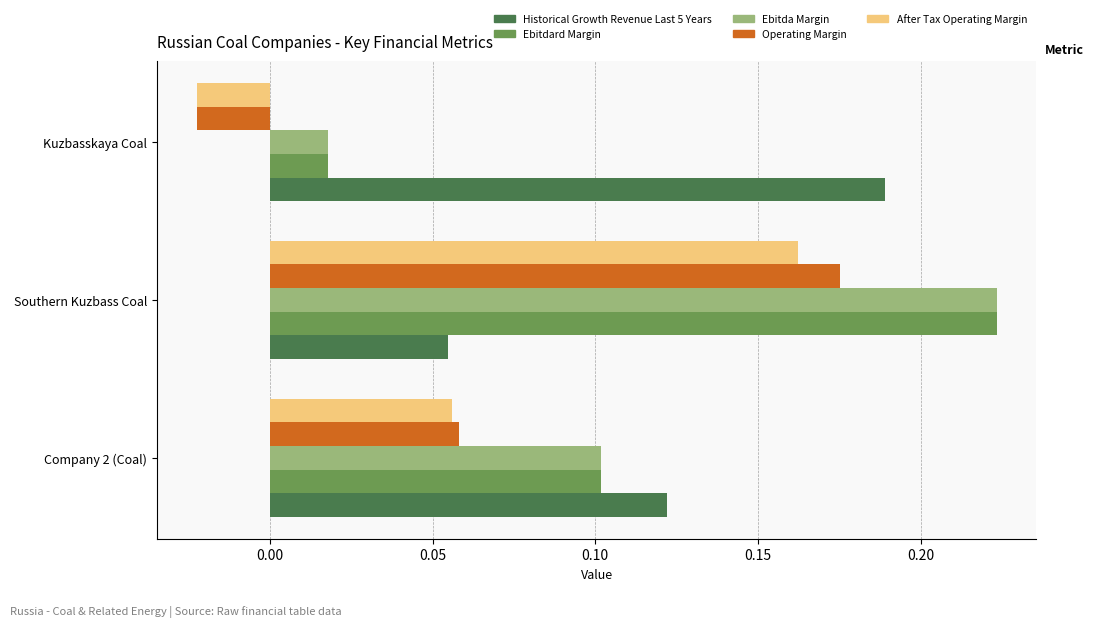

What is the highest value of the after_tax_operating_margin series?

0.2